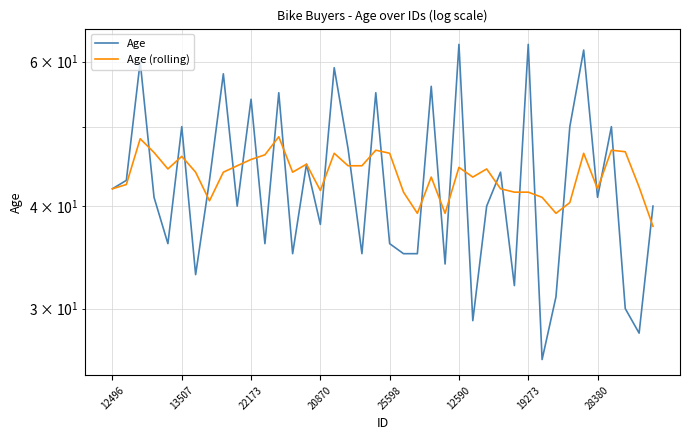

Which category has the lowest value across all series?

31